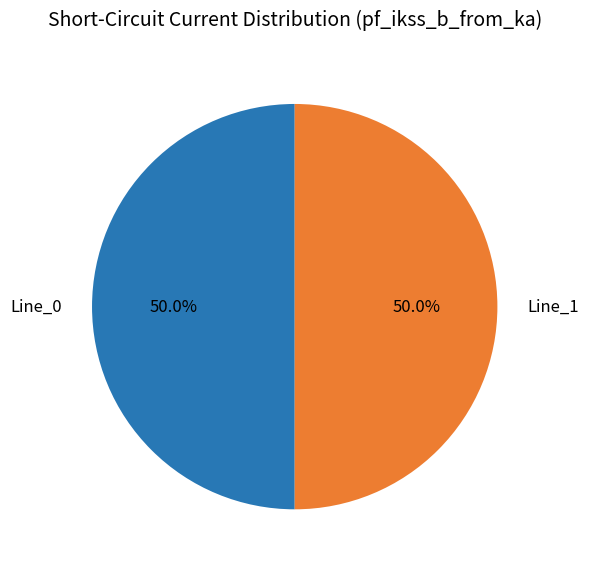

What portion of the pie excludes Line_1?

50.0%